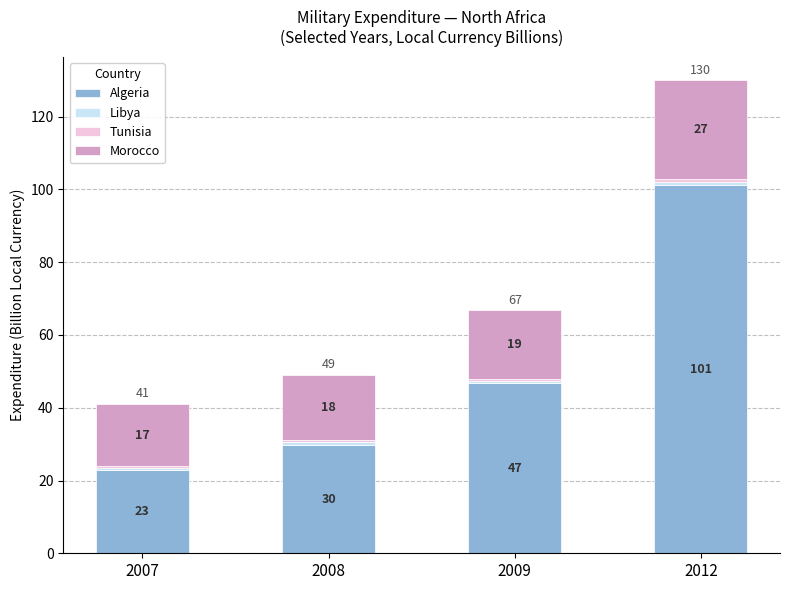

At 2008, list the series in order from largest to smallest.

Algeria, Morocco, Libya, Tunisia